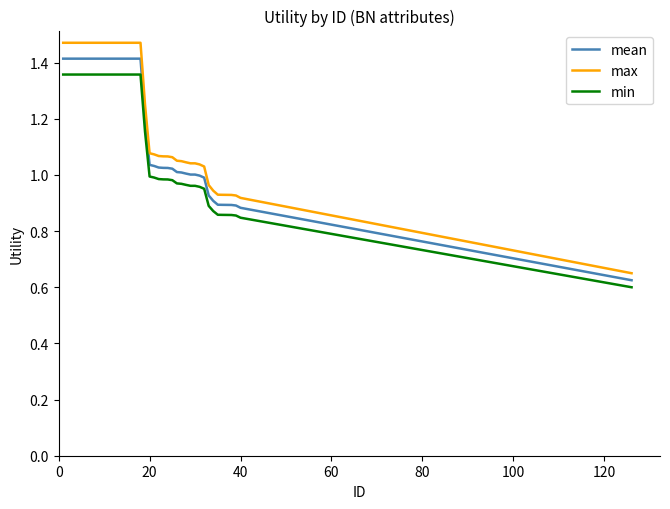

Which series has the largest range (max minus min)?

max